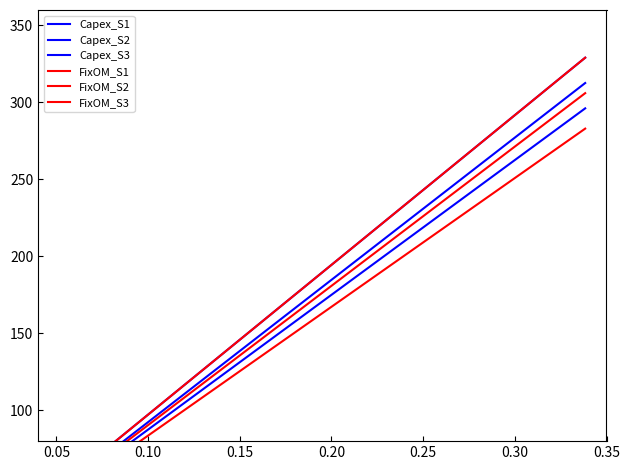

What is the difference between the maximum and minimum values in the FixOM_S3 series?

228.7